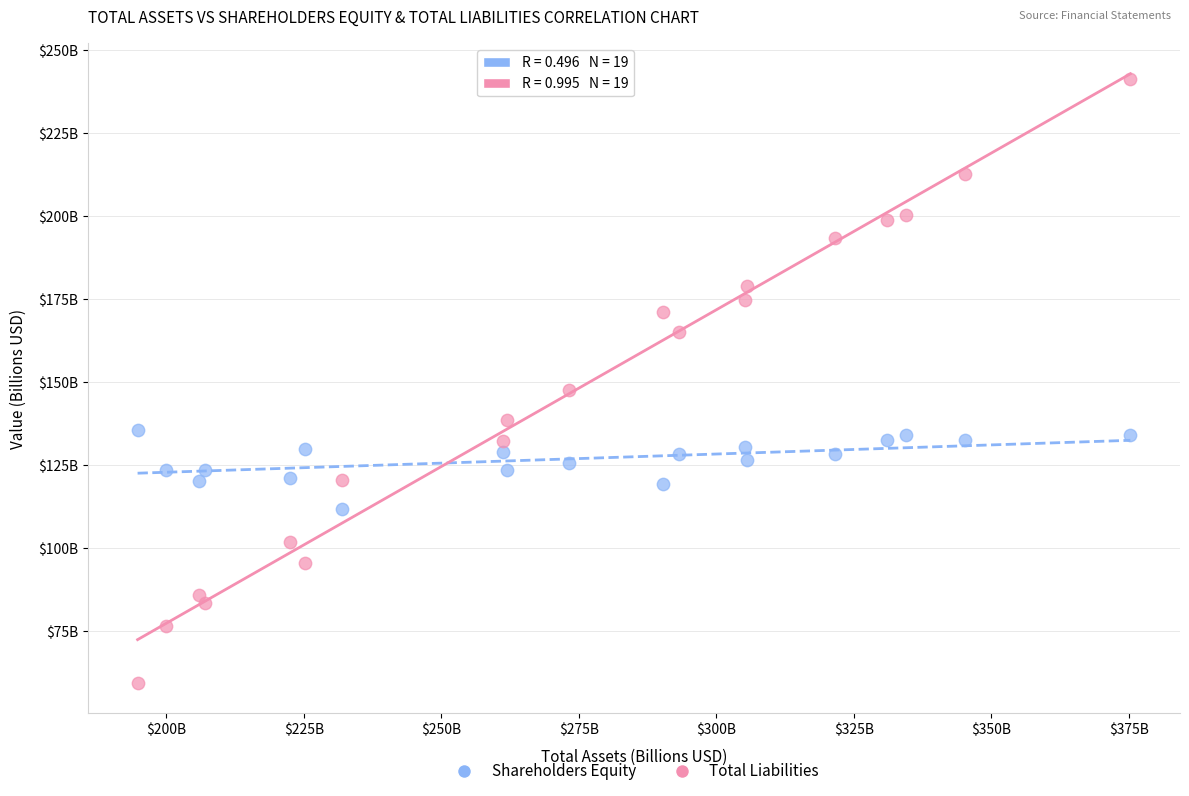

Which series reaches the maximum Y coordinate?

Total Liabilities